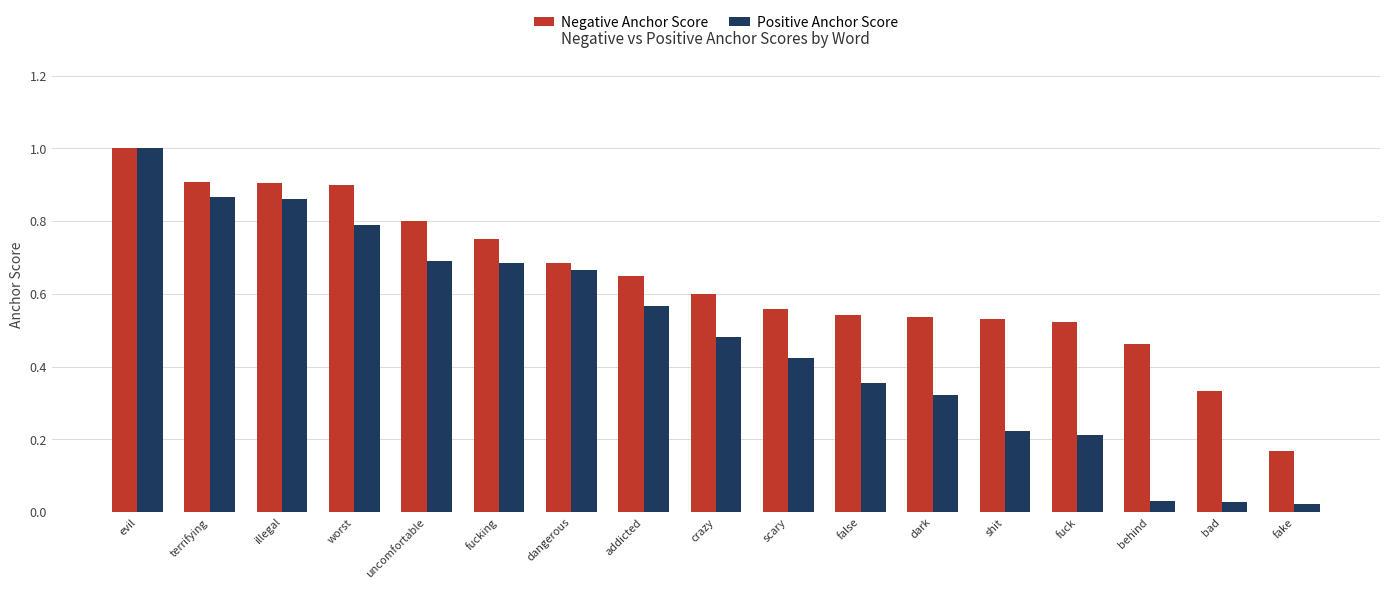

What is the difference between the highest and lowest values at addicted?

0.1